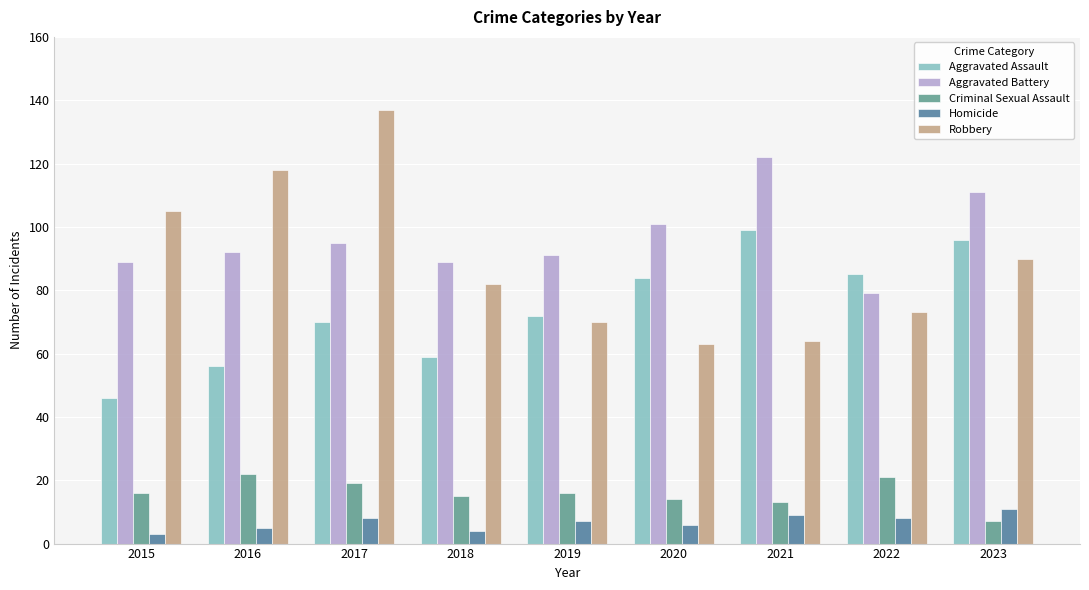

Which has a higher value, 2019 or 2023?

2023